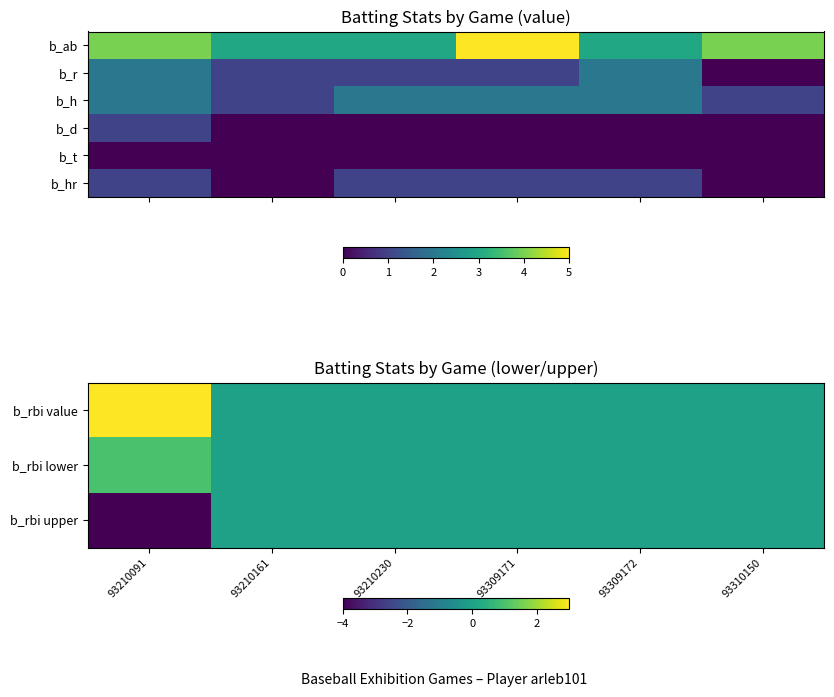

Rank the series by their maximum value, from lowest to highest.

b_rbi upper, b_t, b_rbi lower, b_d, b_hr, b_rbi value